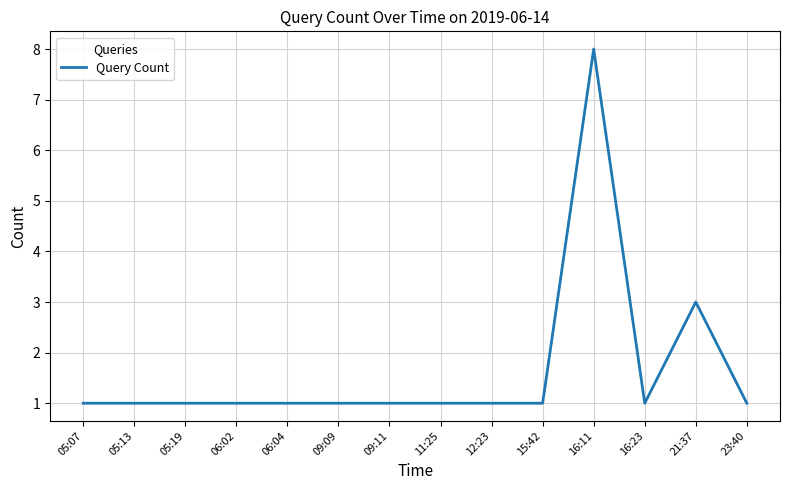

What is the difference between the second highest and minimum values?

2